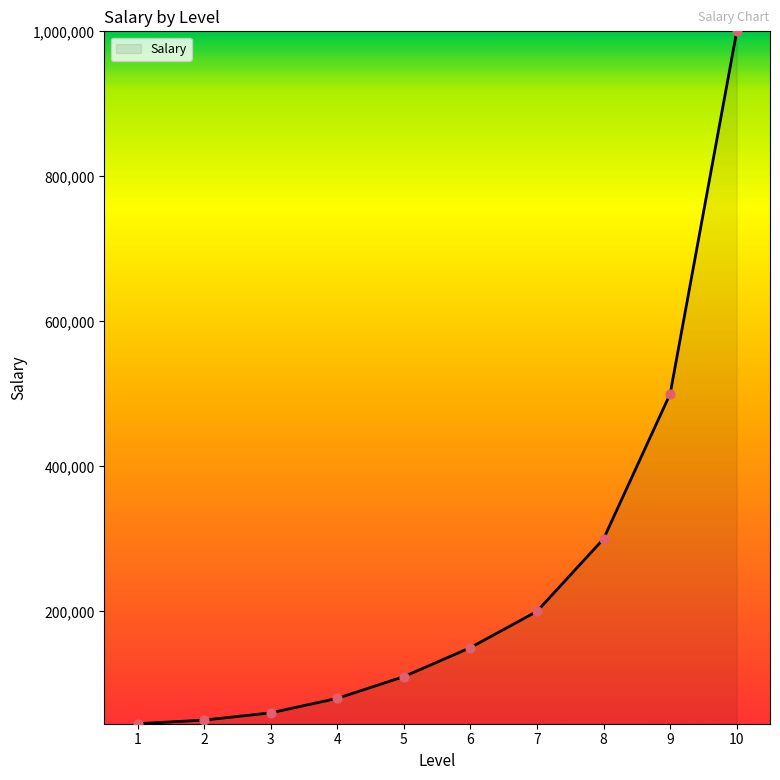

Which has a higher value, 10 or 9?

10